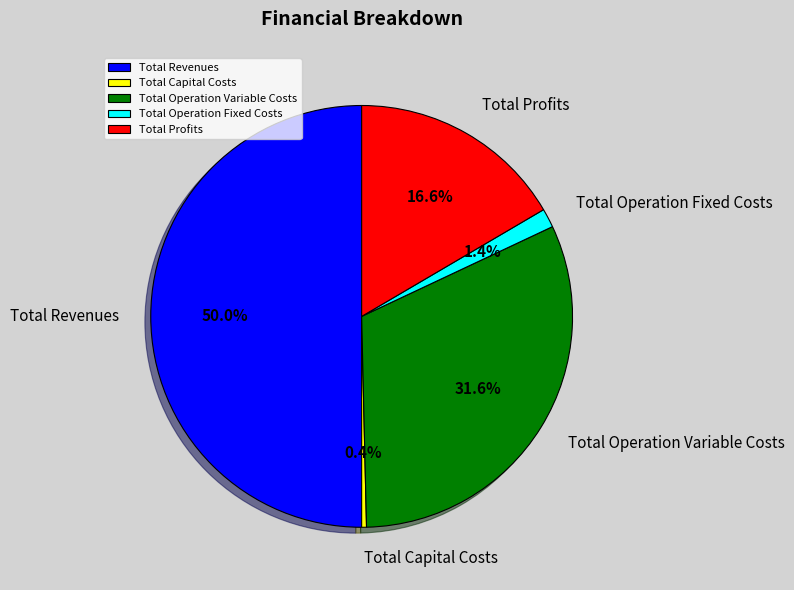

What percentage is the Total Operation Variable Costs slice, to the nearest percent?

32%